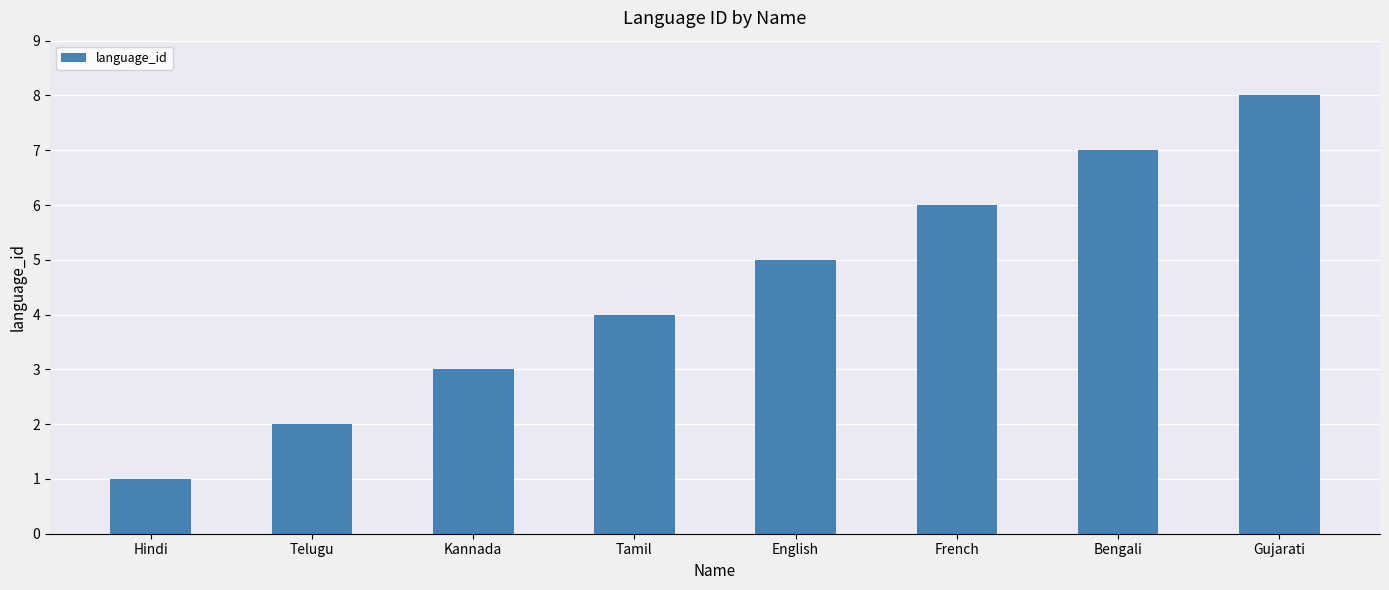

Reading left to right, transcribe all the data shown in this chart.

1	2	3	4	5	6	7	8